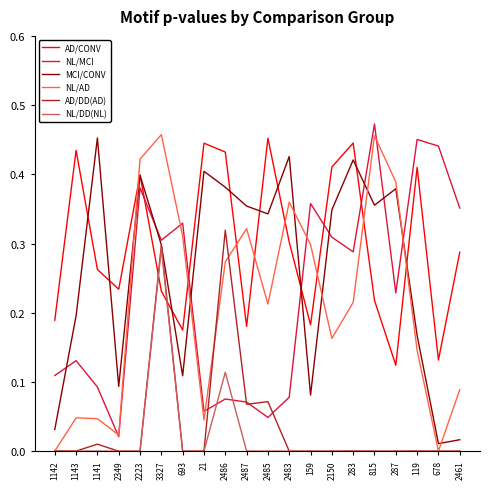

At 2486, list the series in order from largest to smallest.

AD/CONV, MCI/CONV, AD/DD(AD), NL/AD, NL/DD(NL), NL/MCI